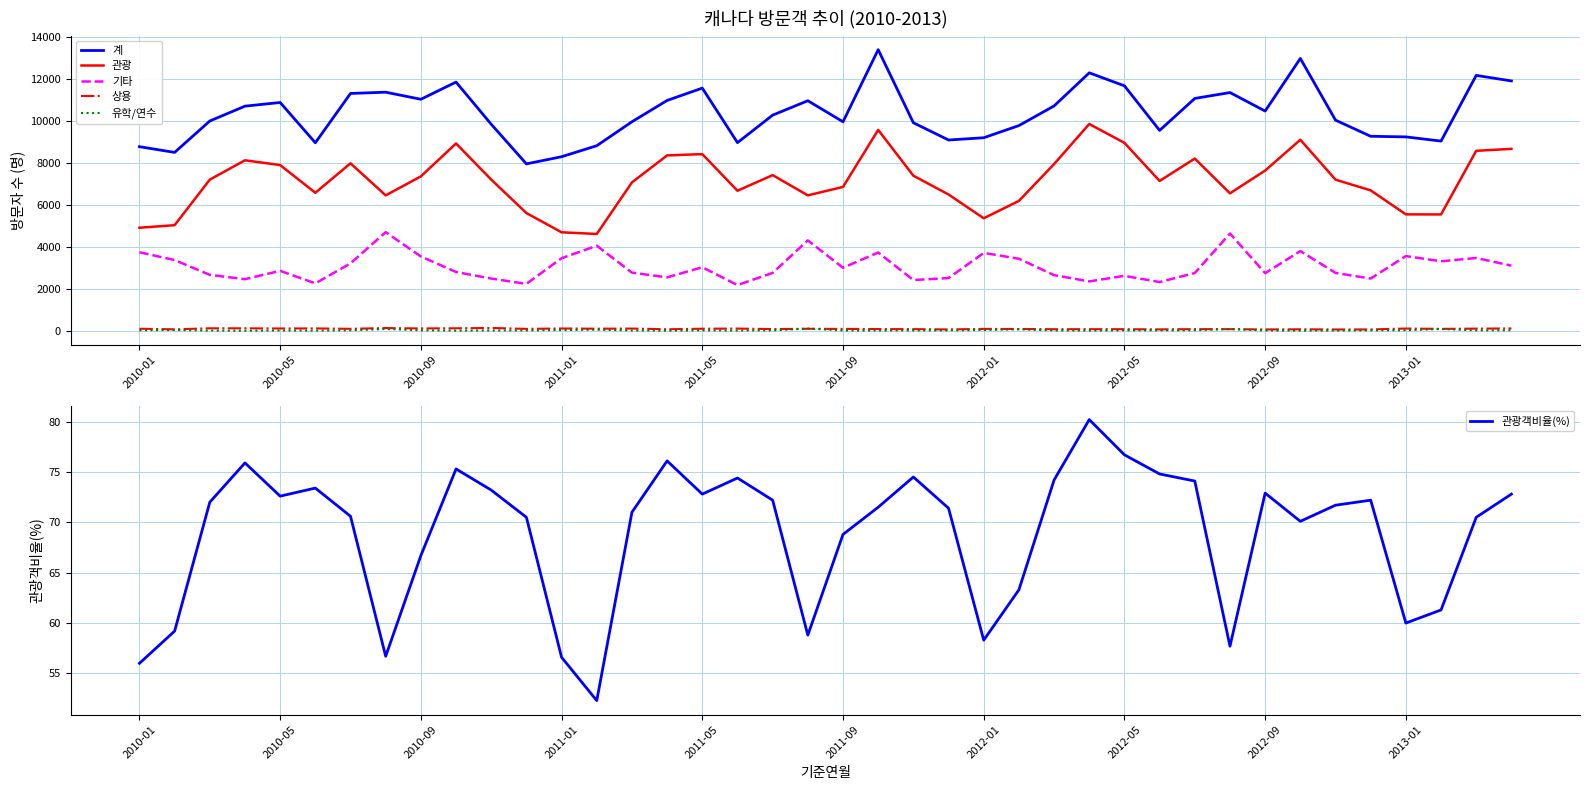

What is the average value of the 관광 series?

7163